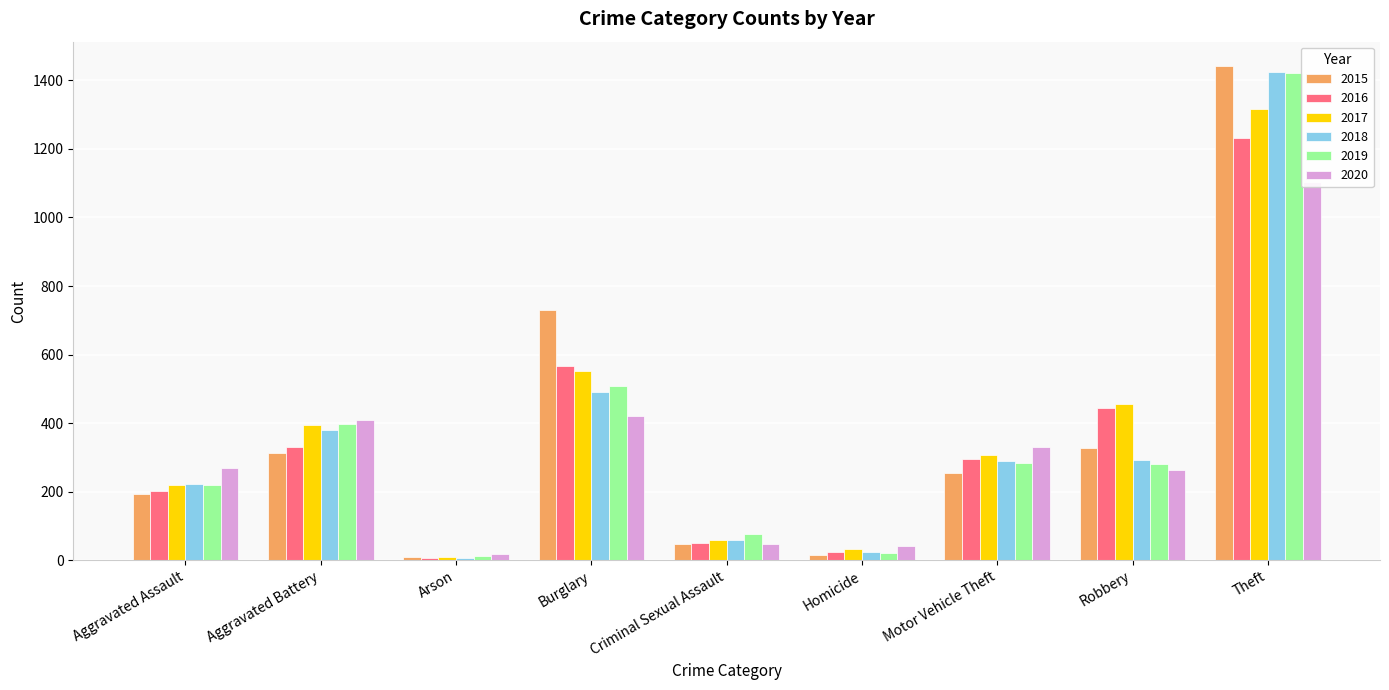

How many distinct data groups are displayed?

6